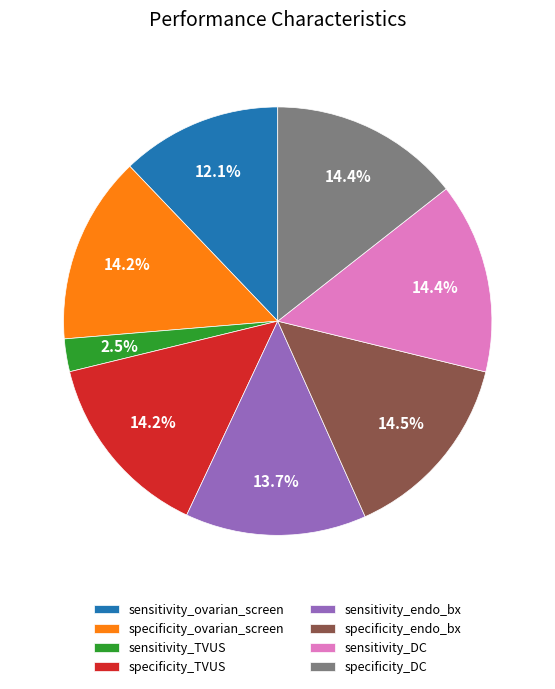

Does specificity_DC represent more than half of the total?

No